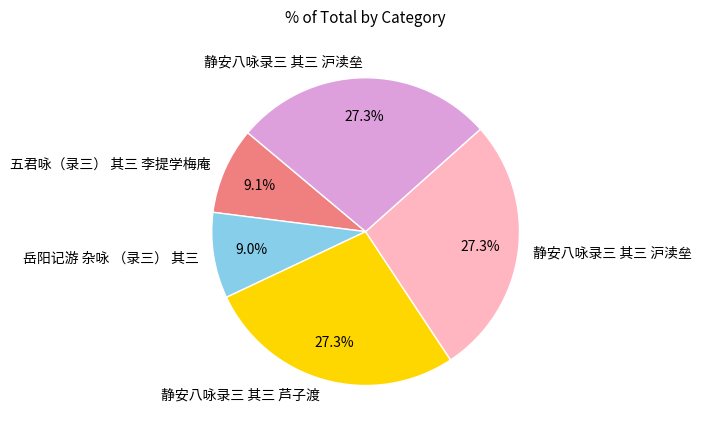

Is there any slice that represents more than half of the pie?

No